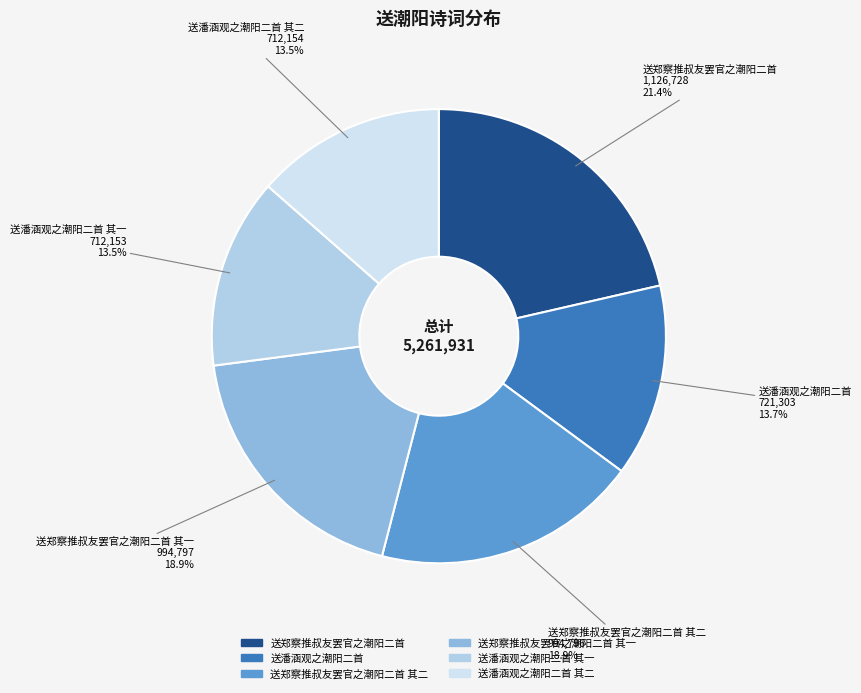

Between 送潘涵观之潮阳二首 and 送郑察推叔友罢官之潮阳二首 其二, which is larger?

送郑察推叔友罢官之潮阳二首 其二